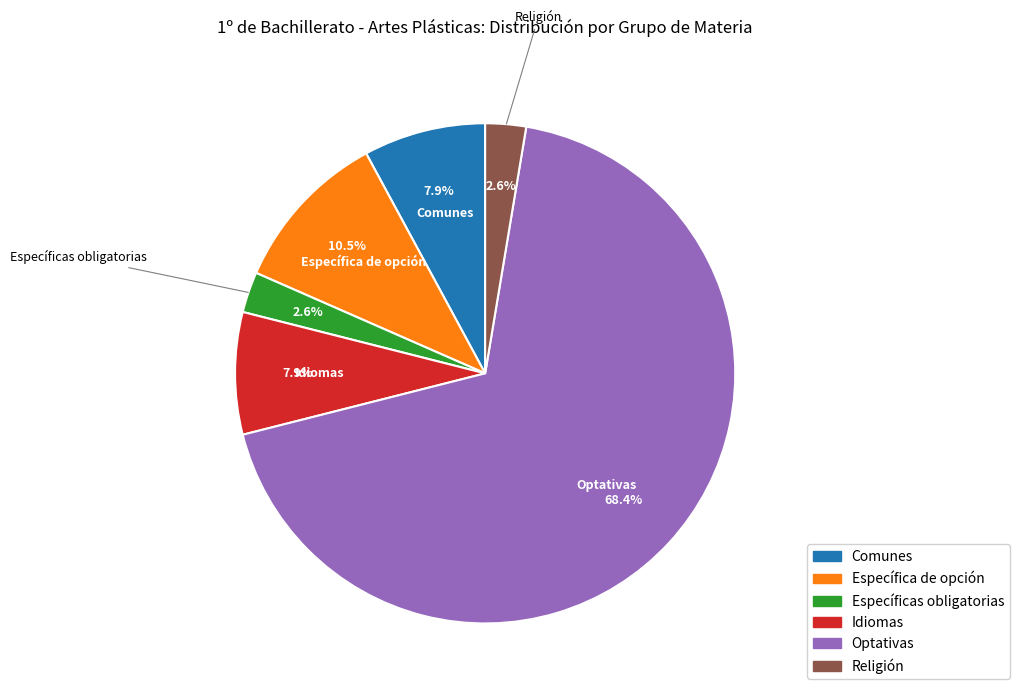

Between Comunes and Religión, which is larger?

Comunes